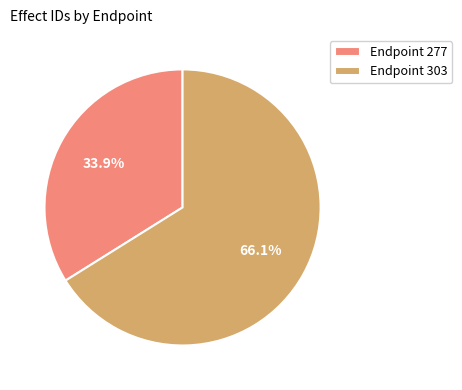

Is the sum of Endpoint 303 and Endpoint 277 greater than half?

Yes